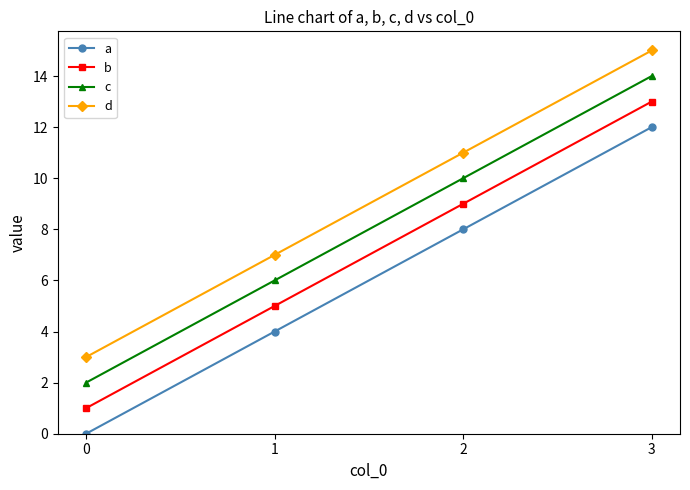

True or false: c has more than 0 points higher than both neighbors.

False